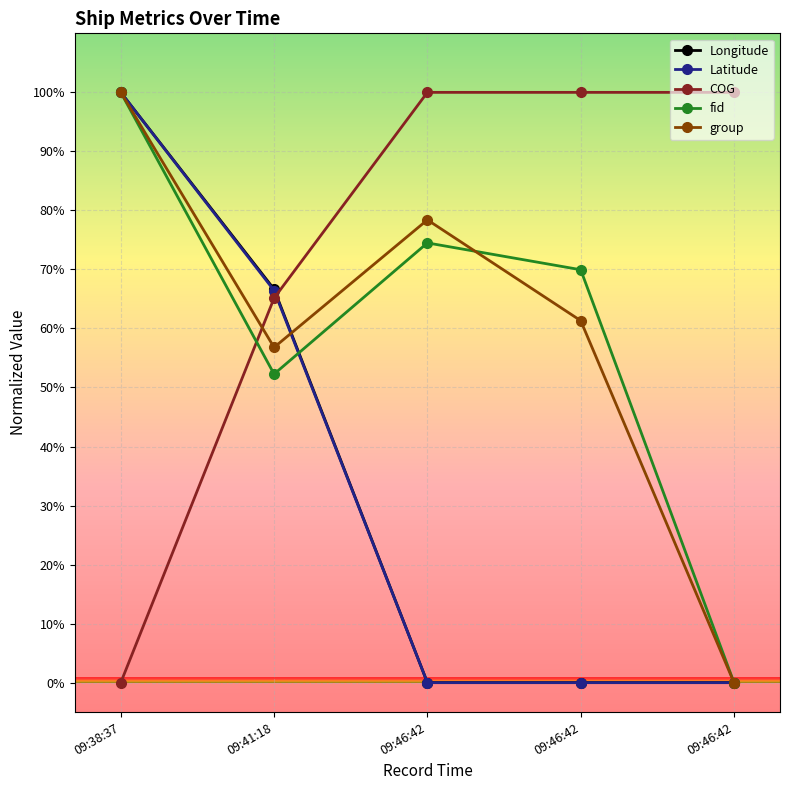

At which category is the sum across all series the highest?

09:38:37